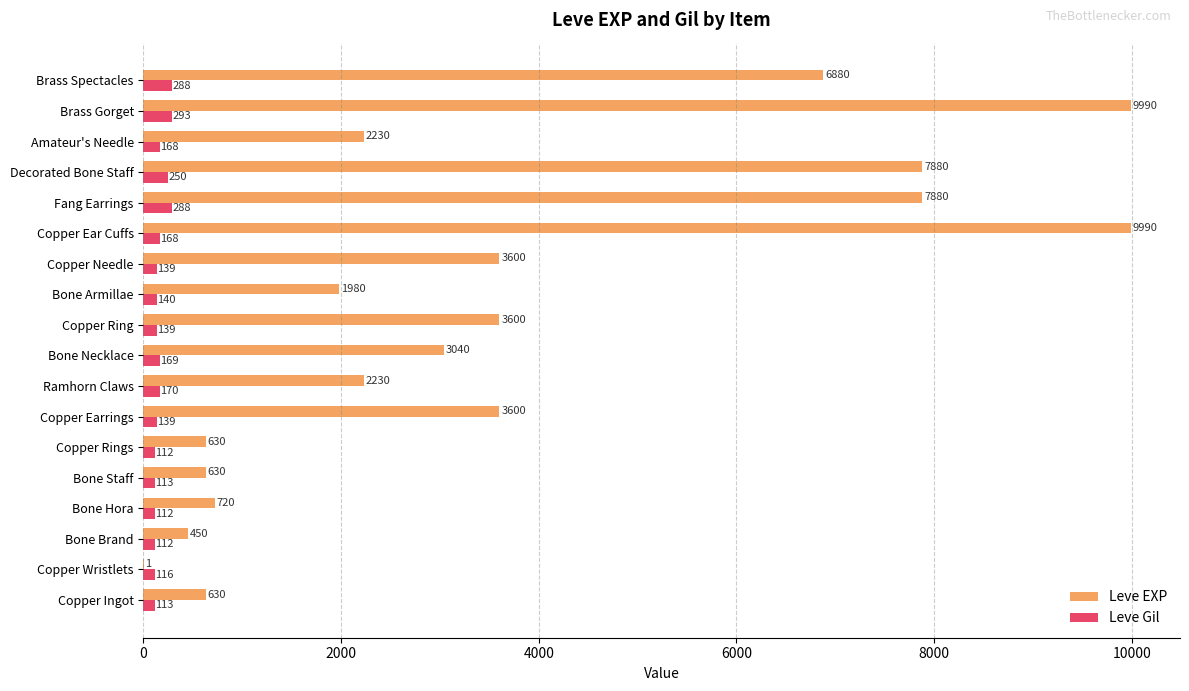

At which category is the sum across all series the highest?

Brass Gorget